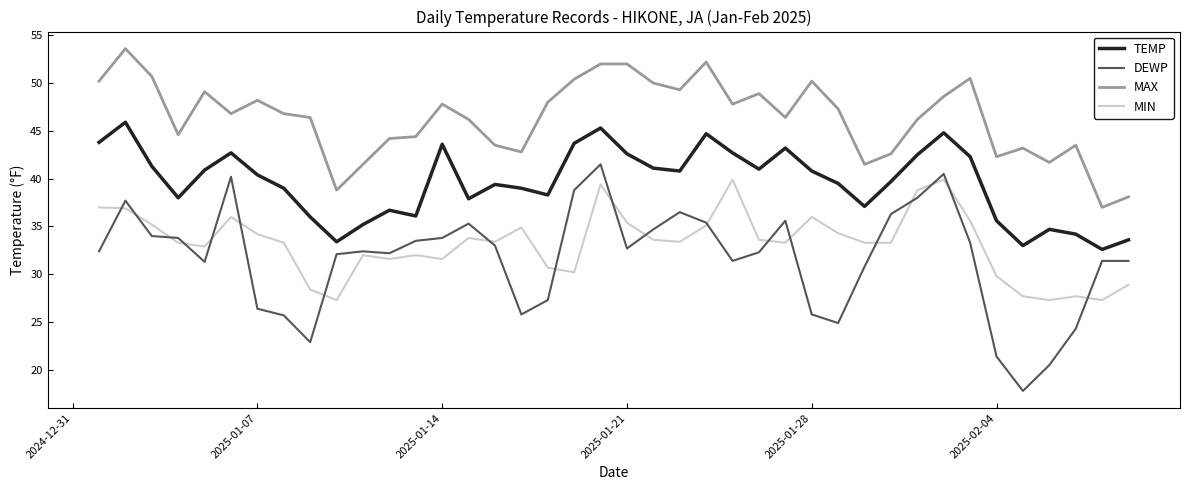

True or false: MAX has more than 1 points higher than both neighbors.

True